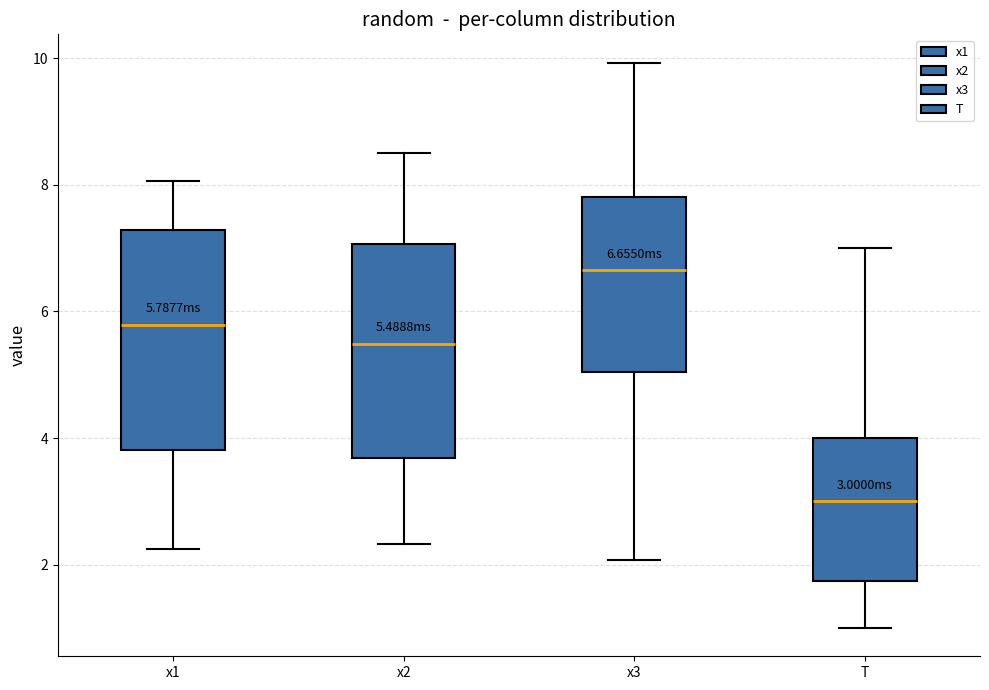

Which box's median line is the highest?

x3